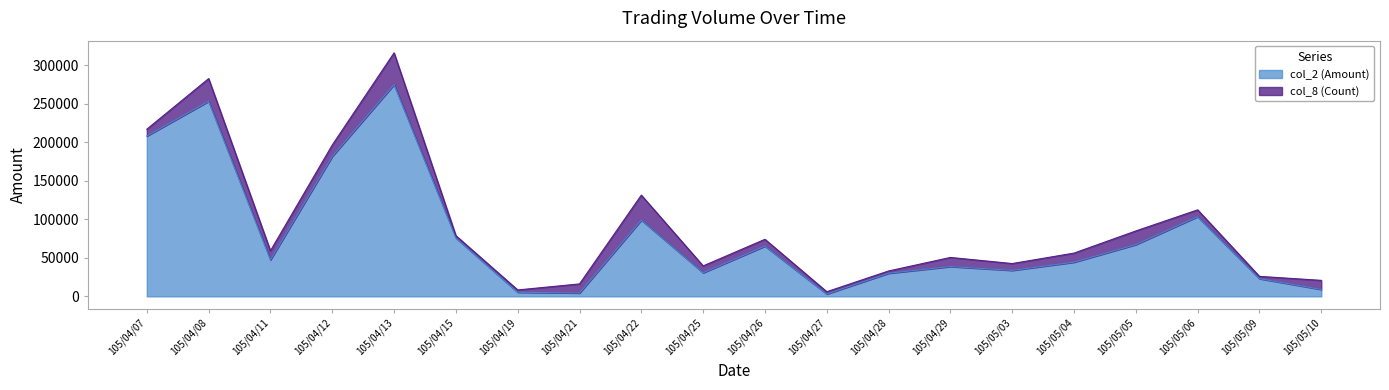

Reading right to left, list all the values displayed in this chart.

9000	23000	103400	67200	44360	33750	38720	30000	3100	65200	30690	98960	4380	5400	75810	274680	181610	47350	253050	208000